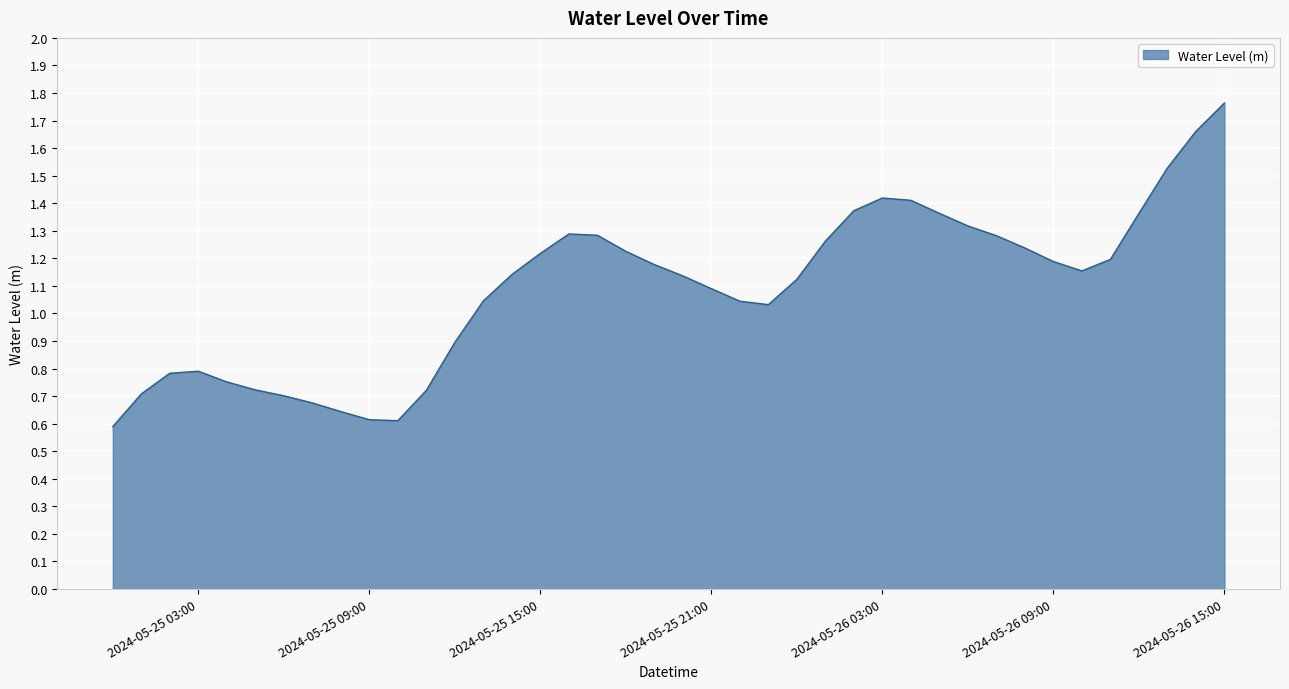

Reading left to right, extract all data points from this chart.

0.6	0.7	0.8	0.8	0.8	0.7	0.7	0.7	0.6	0.6	0.6	0.7	0.9	1.0	1.1	1.2	1.3	1.3	1.2	1.2	1.1	1.1	1.0	1.0	1.1	1.3	1.4	1.4	1.4	1.4	1.3	1.3	1.2	1.2	1.2	1.2	1.4	1.5	1.7	1.8